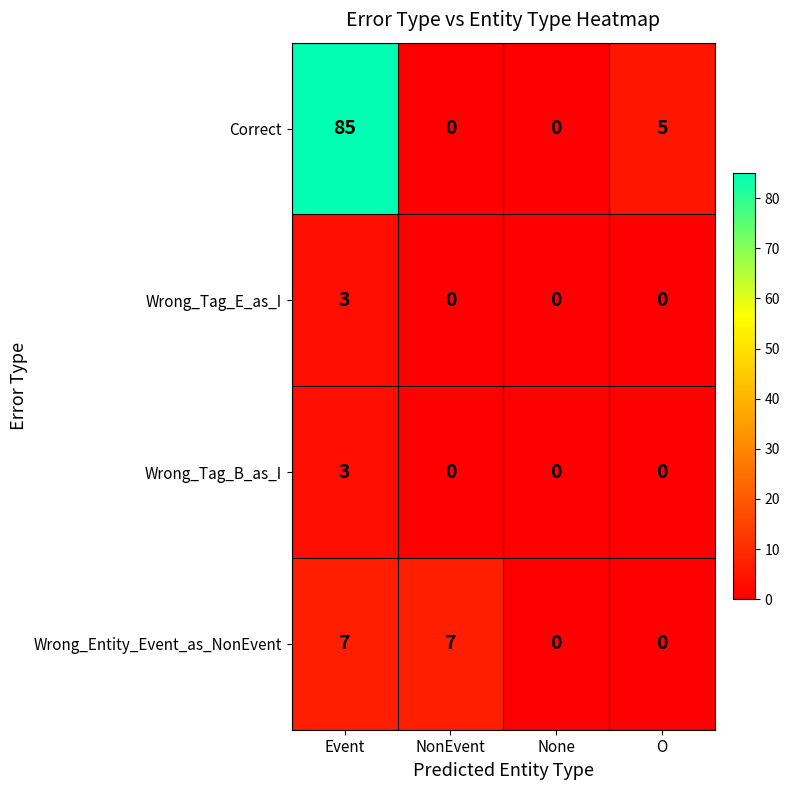

Is it true that Wrong_Tag_E_as_I equals 1 at NonEvent?

False